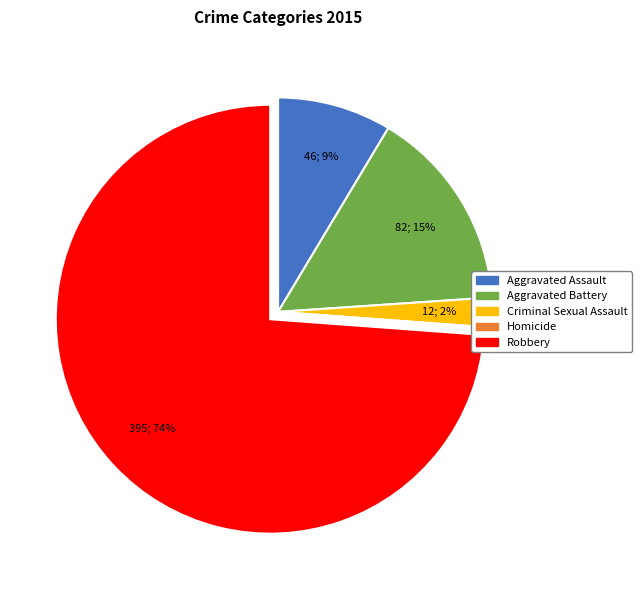

Do Aggravated Assault and Aggravated Battery together represent more than half of the pie?

No